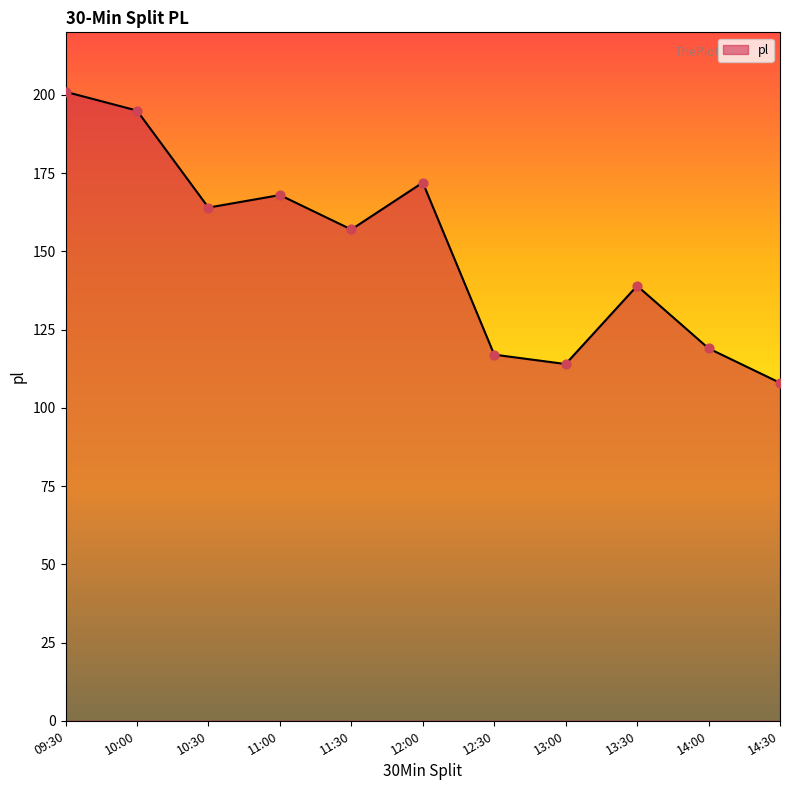

Approximately how many times larger is the value at 11:00 compared to 11:30?

1.1